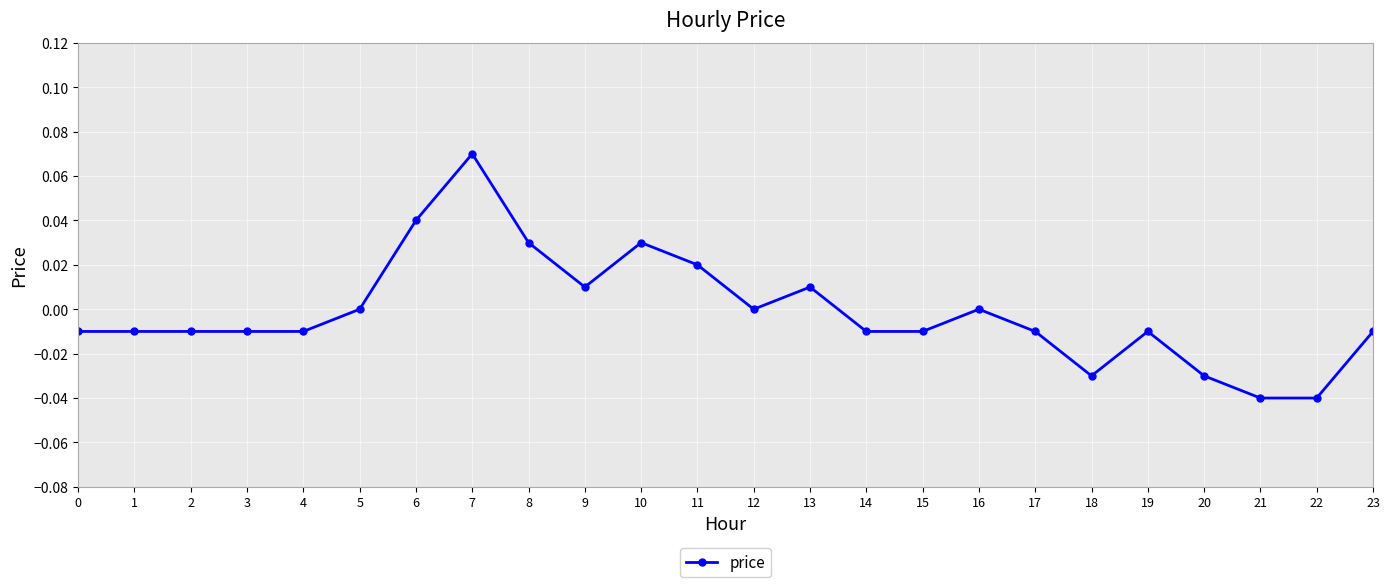

How many lines are shown in the chart?

1